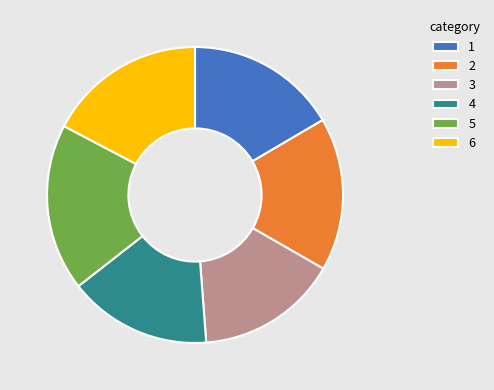

Combined, do 3 and 4 account for over 50%?

No